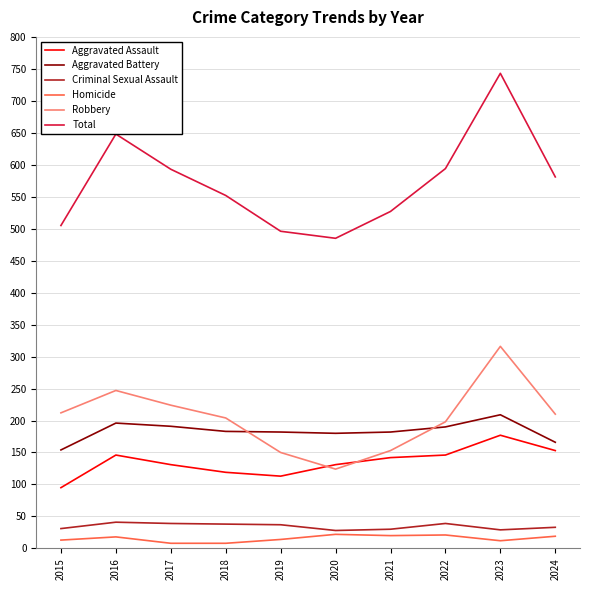

Which category has the lowest value in the Aggravated Assault series?

2015